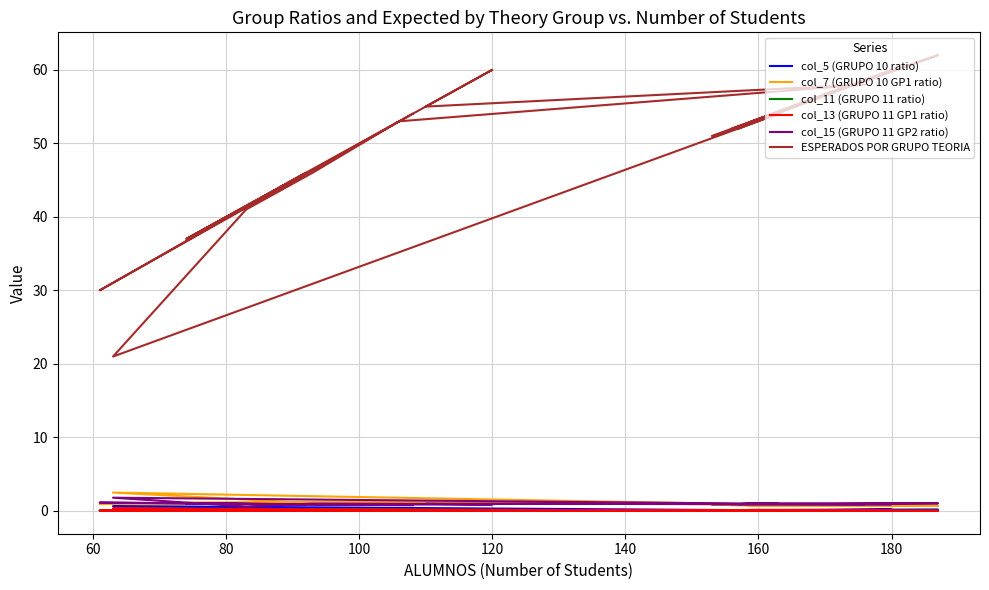

How many lines are shown in the chart?

6